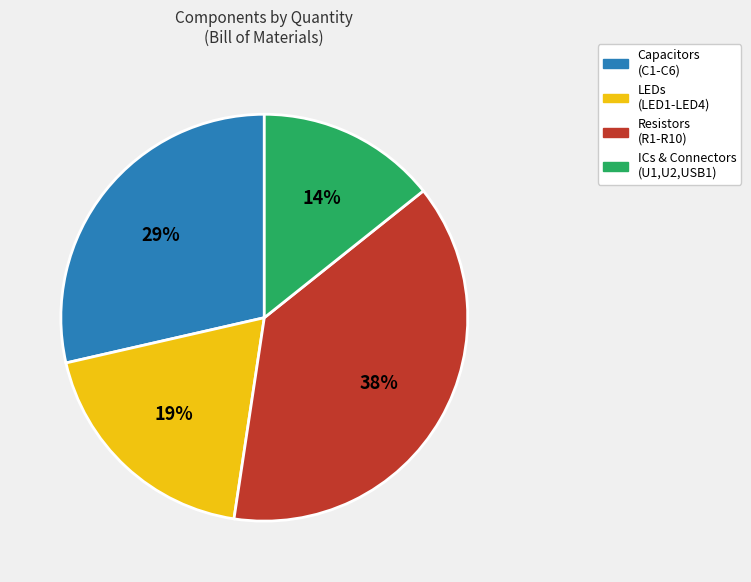

Does Capacitors (C1-C6) account for over 50% of the chart?

No